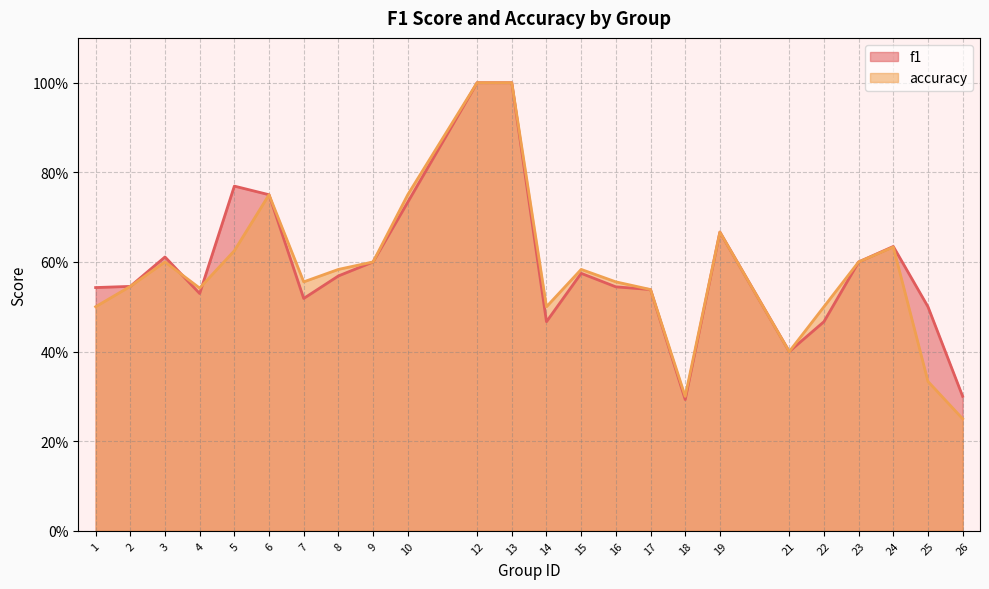

Rank the series by their maximum value, from lowest to highest.

f1, accuracy